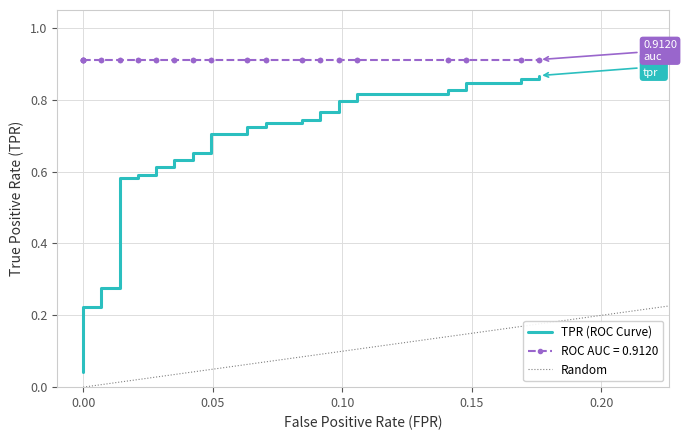

Is it true that the value at 18 is 0.3?

False